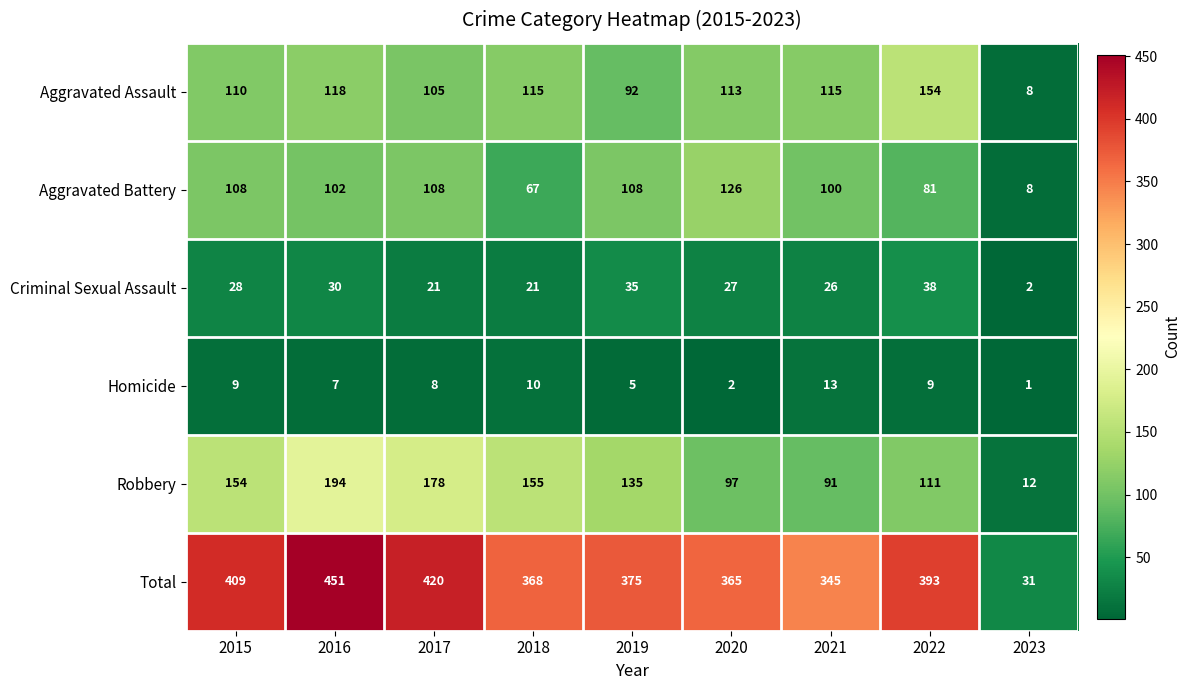

Between 2020 and 2022, which series saw the biggest shift?

Aggravated Battery